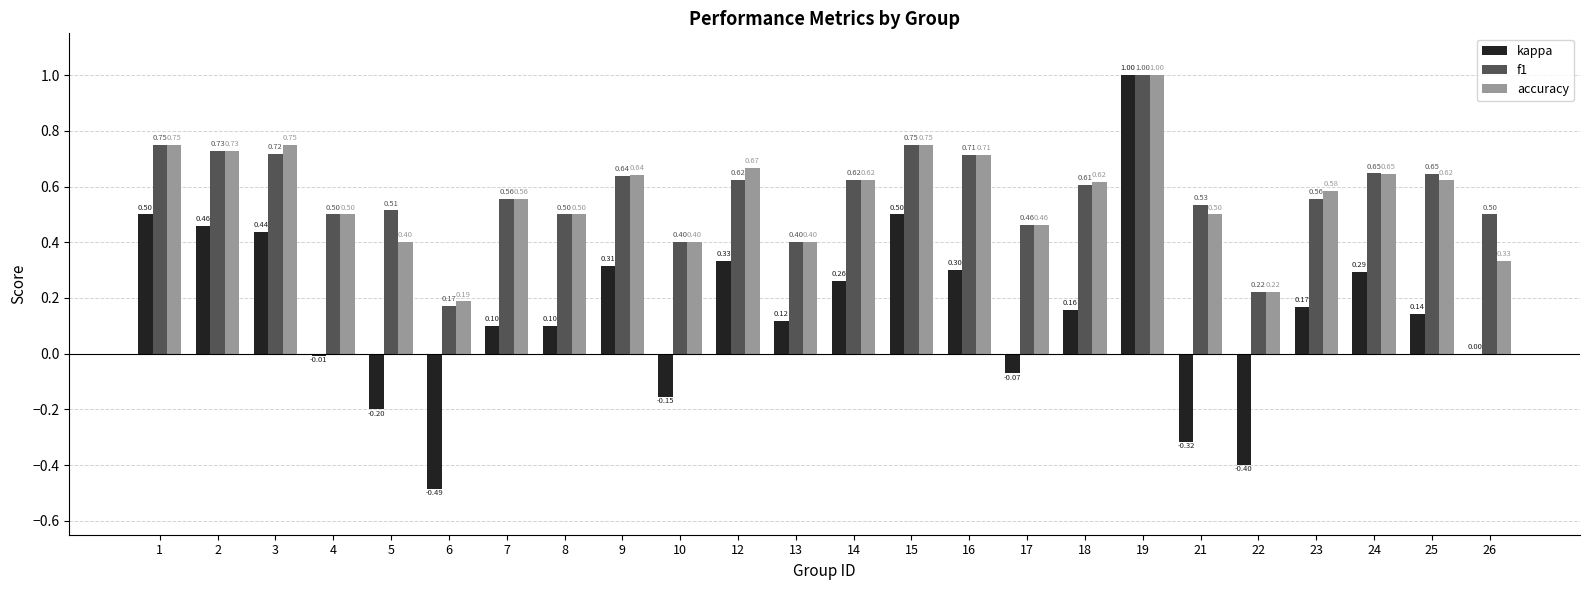

At which category is the sum across all series the highest?

19